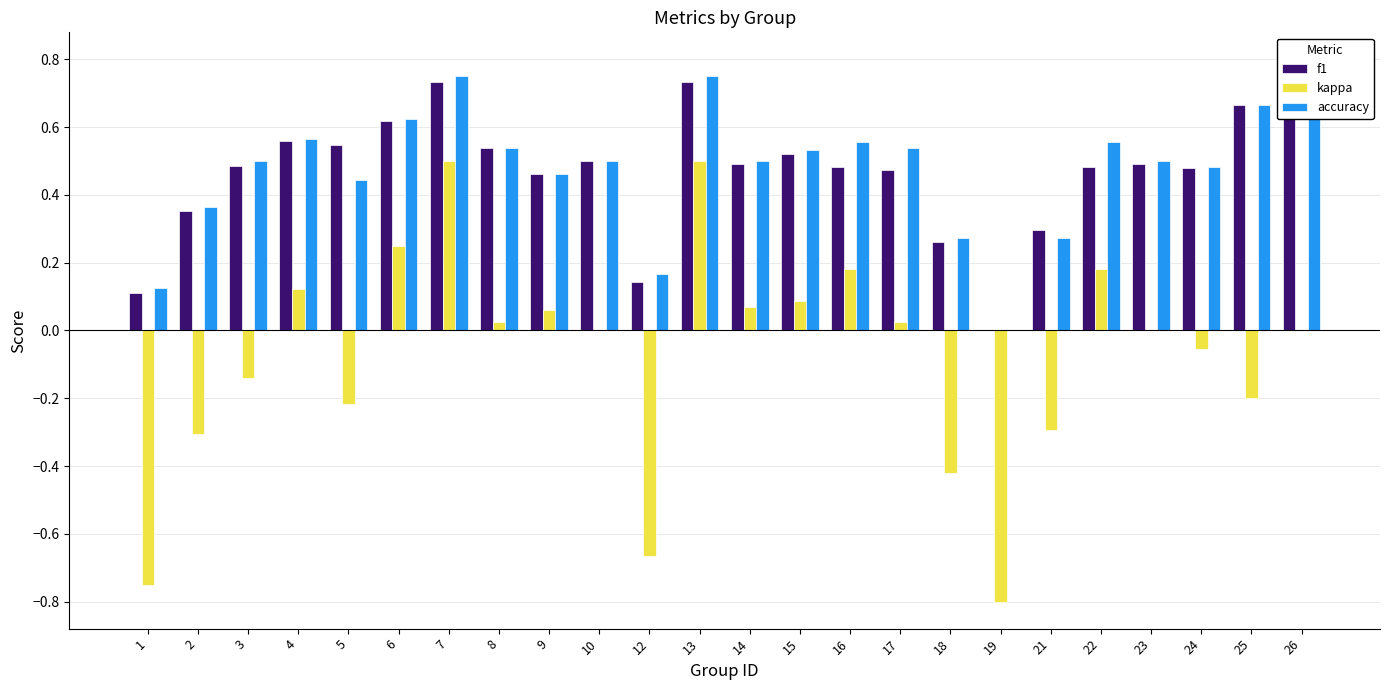

What are all the series names shown in the legend?

f1, kappa, accuracy